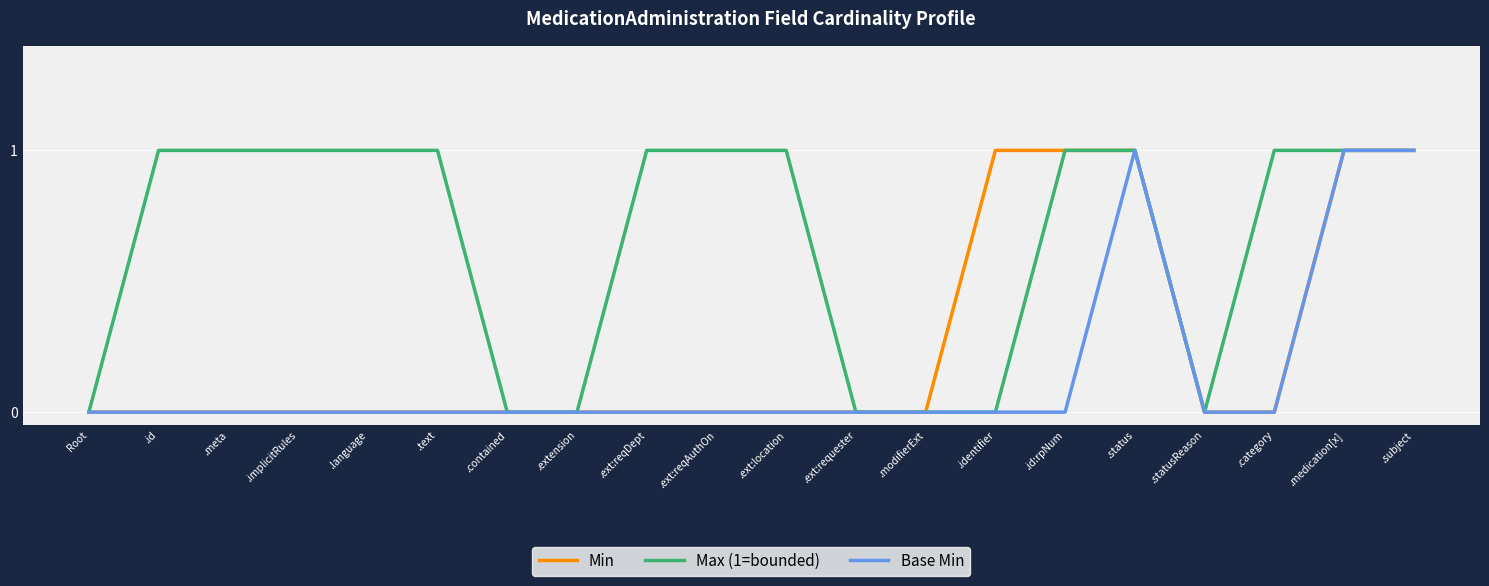

The Base Min series shows 2 at .medication[x]. True or false?

False